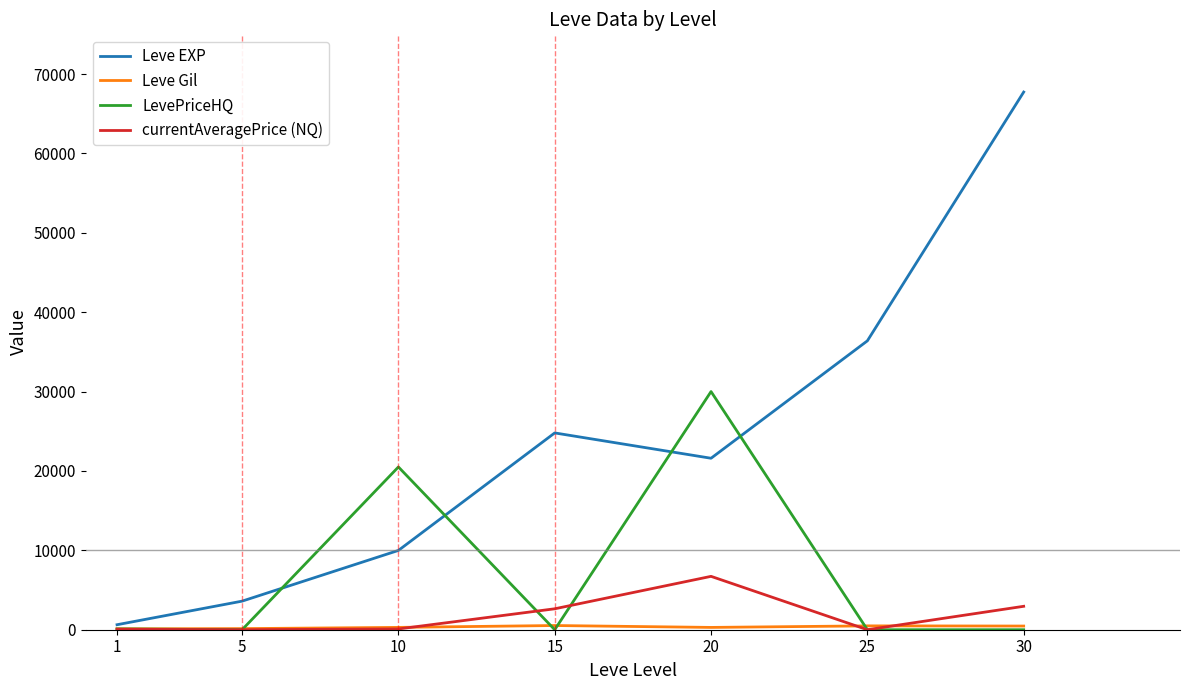

Which series has the widest spread of values?

Leve EXP